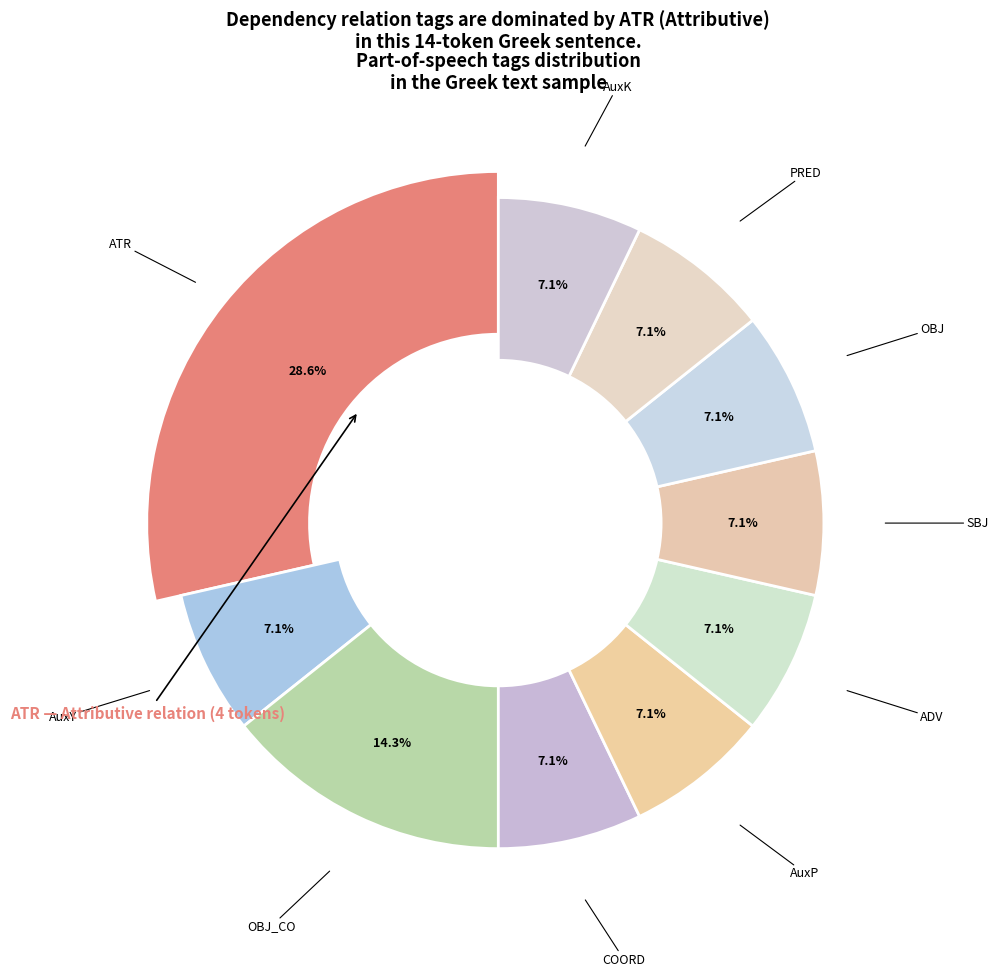

What is the ratio of the value at AuxK to the value at SBJ?

1.0